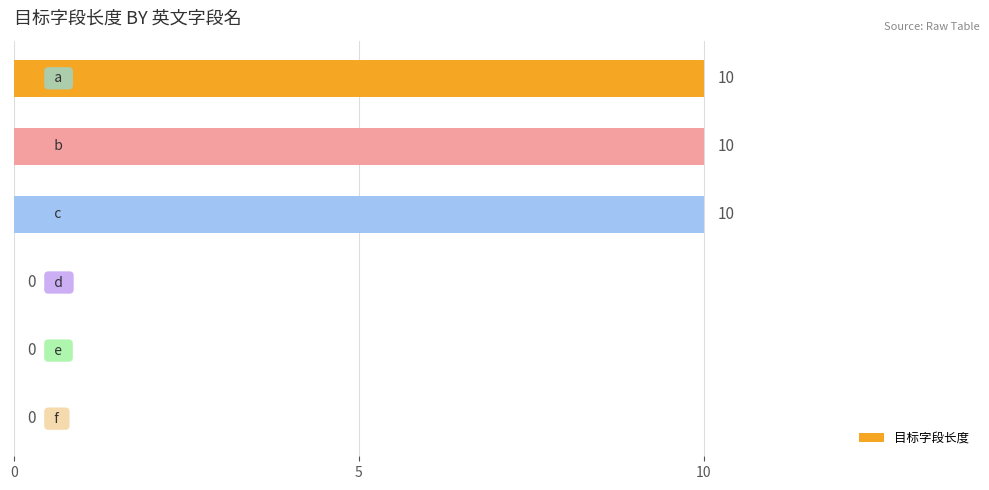

What is the maximum value shown in the chart?

10